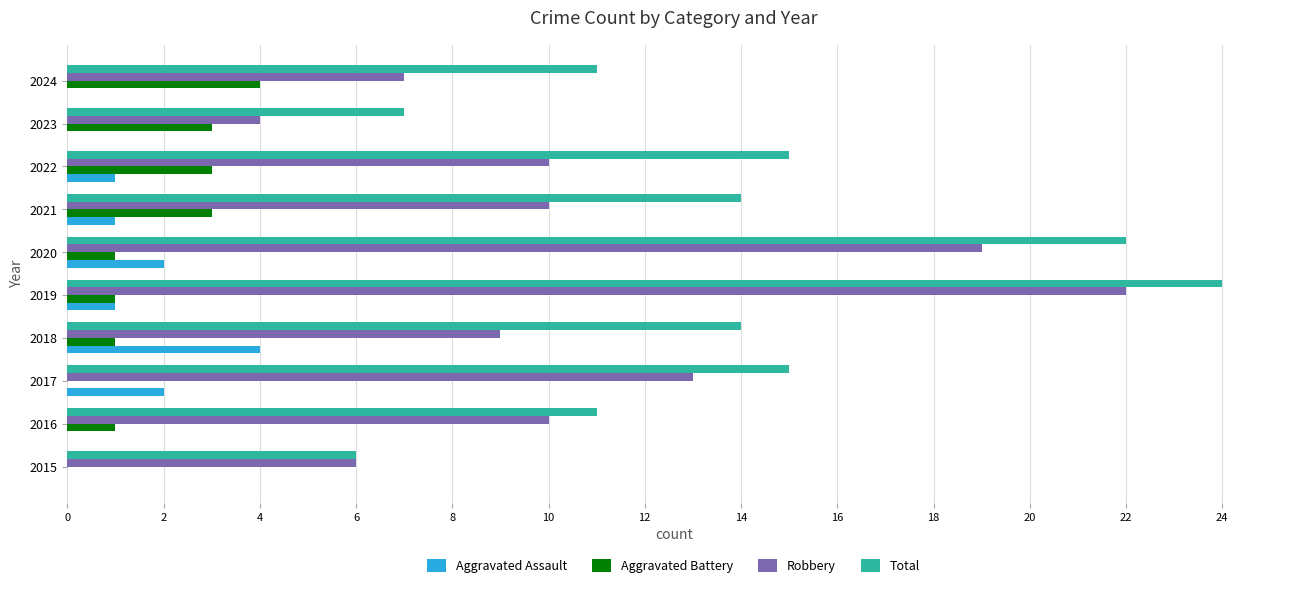

Between 2016 and 2021, which series saw the biggest shift?

Total